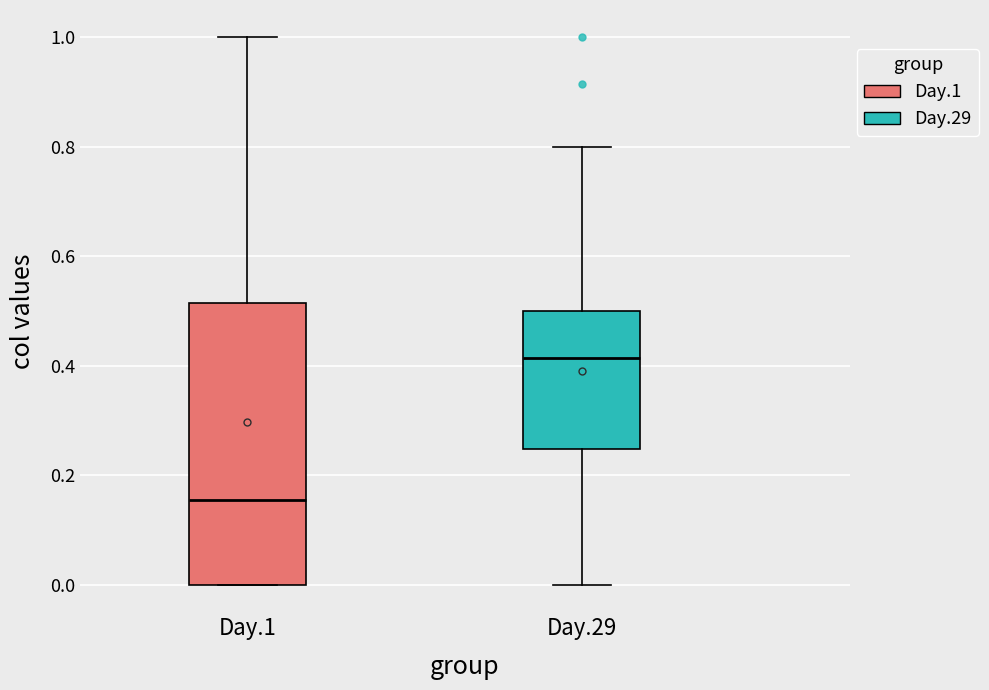

Where does the upper whisker of the box for Day.1 end on the y-axis? The values are not printed on the chart, so give them approximately, as read against the axis.

1.00